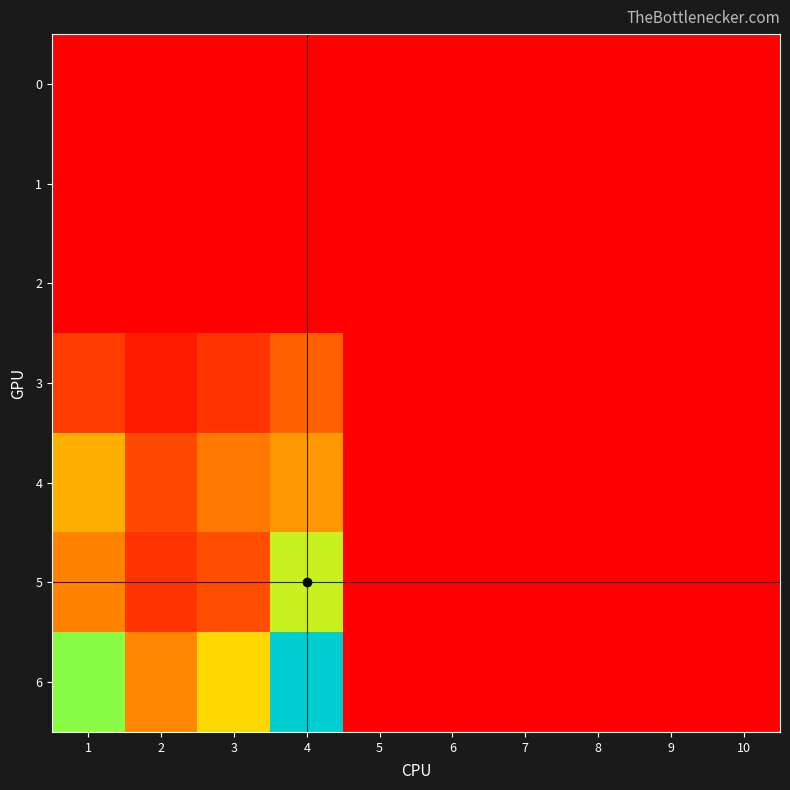

Which label corresponds to the smallest value in the chart?

1